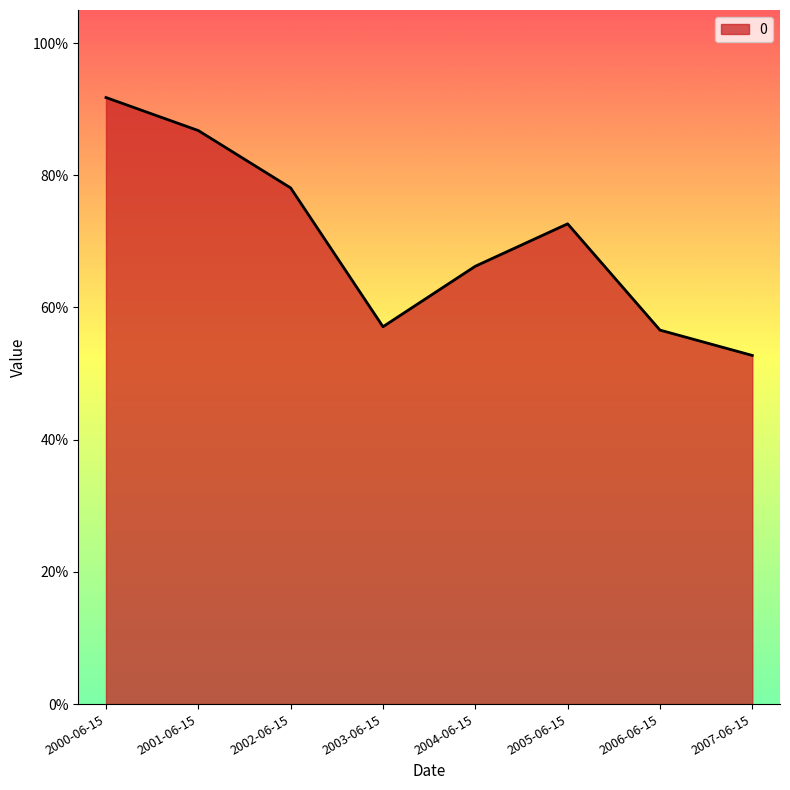

Does the chart have visible grid lines?

No